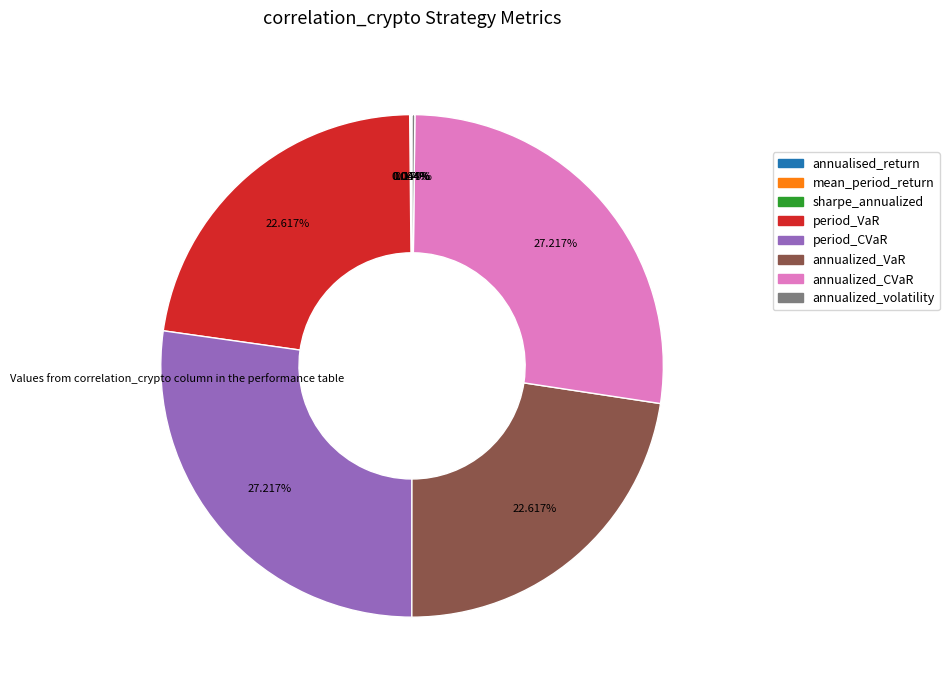

Is there a majority slice in this chart?

No